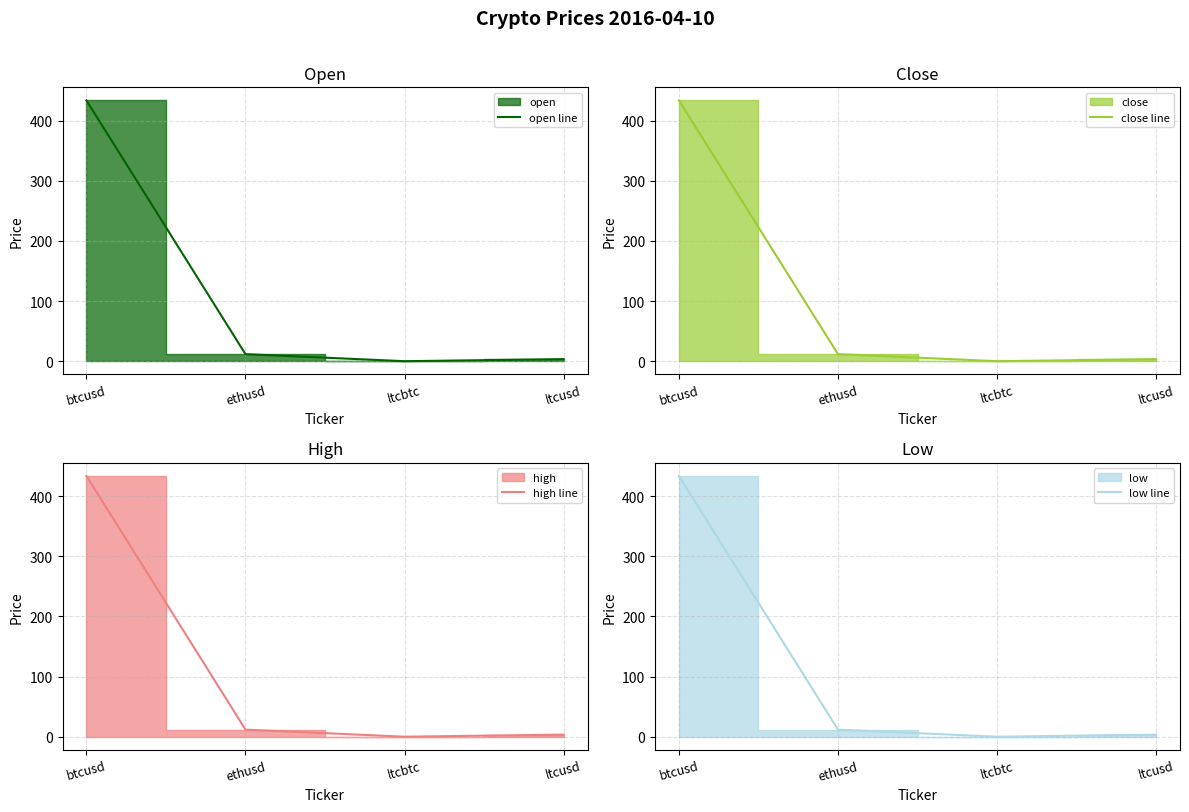

How many series are shown in this chart?

4